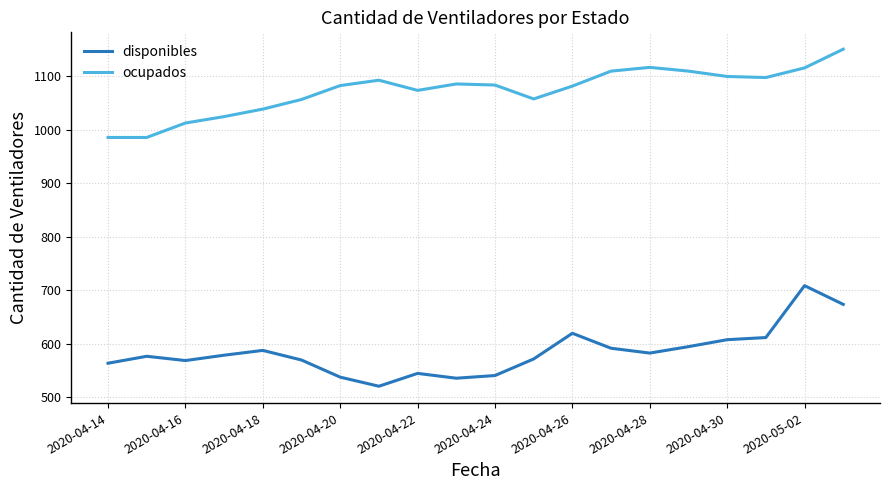

True or false: disponibles and ocupados intersect in this chart.

False